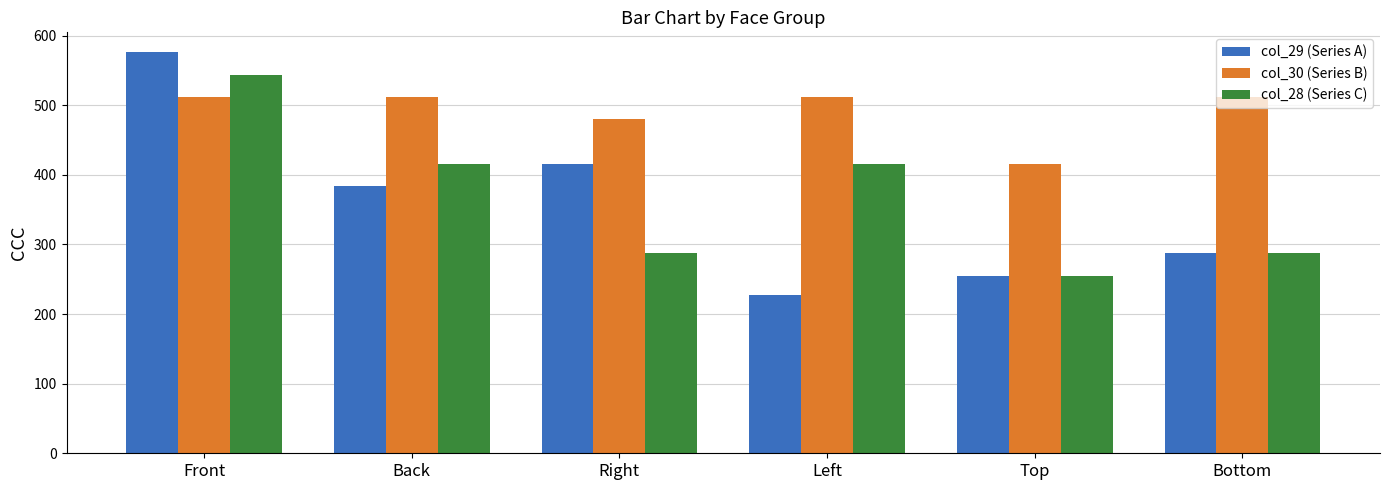

What are all the series names shown in the legend?

col_29 (Series A), col_30 (Series B), col_28 (Series C)